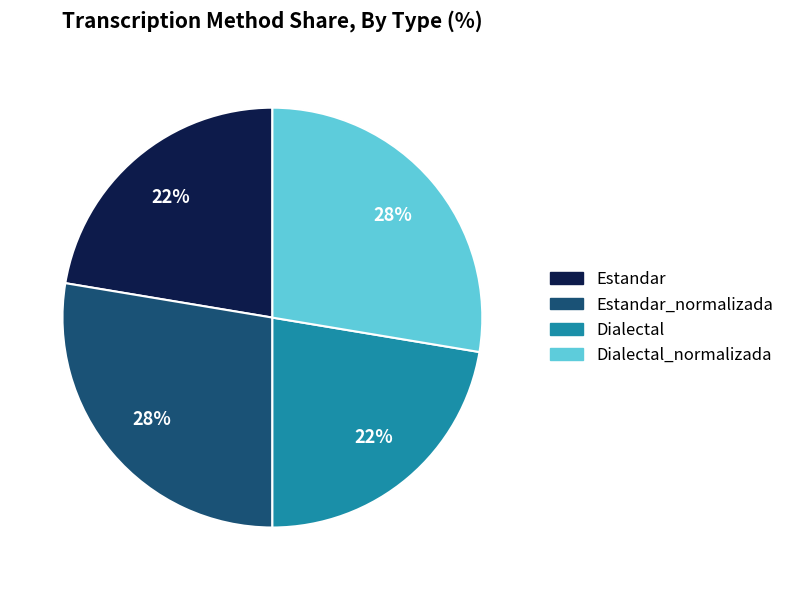

How many segments does this pie chart have?

4